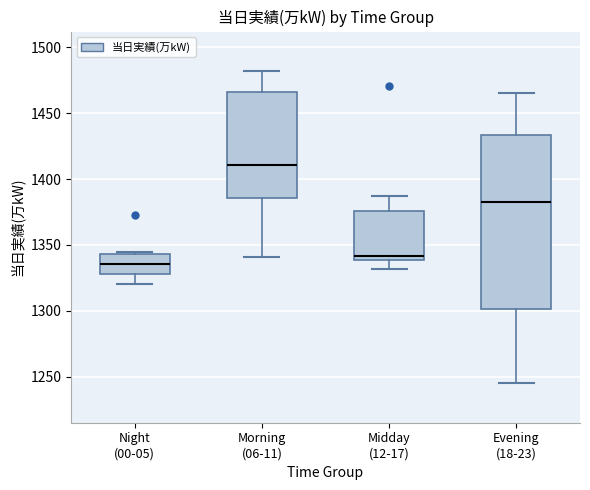

Where does the lower whisker of the box for Midday (12-17) end on the y-axis? The values are not printed on the chart, so give them approximately, as read against the axis.

1330